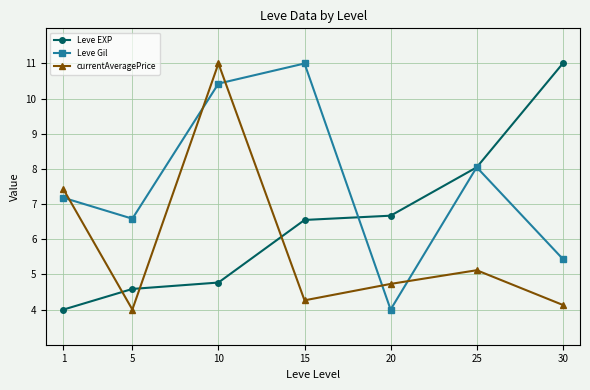

Reading right to left, extract all data points from this chart.

Leve EXP: 30=11.0	25=8.0	20=6.7	15=6.5	10=4.8	5=4.6	1=4.0
Leve Gil: 30=5.4	25=8.0	20=4.0	15=11.0	10=10.4	5=6.6	1=7.2
currentAveragePrice: 30=4.1	25=5.1	20=4.7	15=4.3	10=11.0	5=4.0	1=7.4